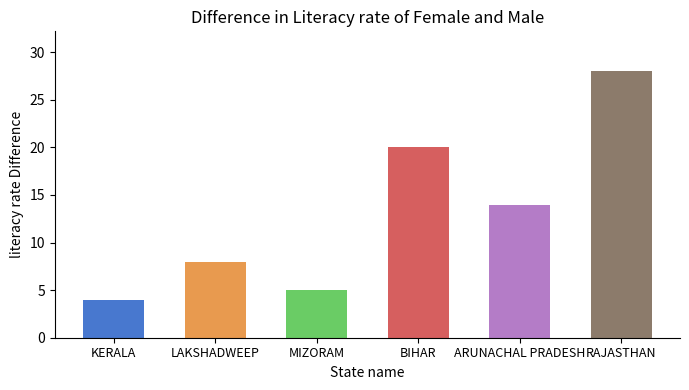

How many values are below 14?

3